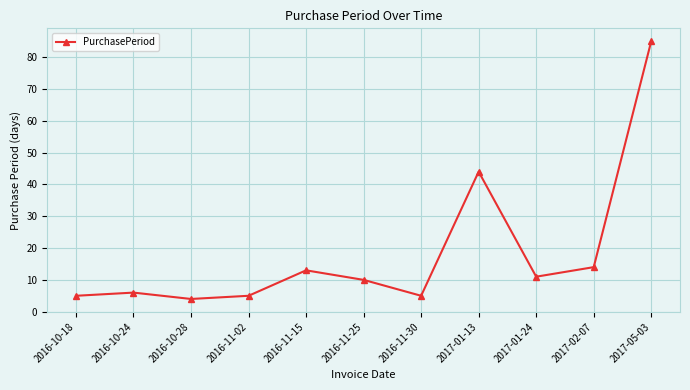

What is the difference between the values at 2016-10-18 and 2017-01-24?

6